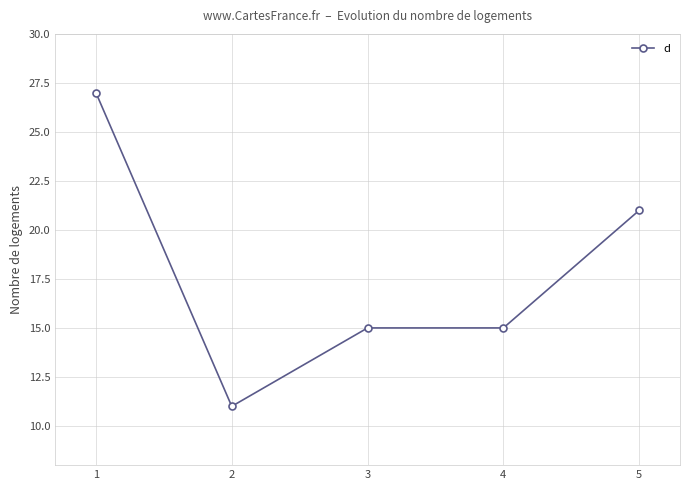

How many lines are shown in the chart?

1